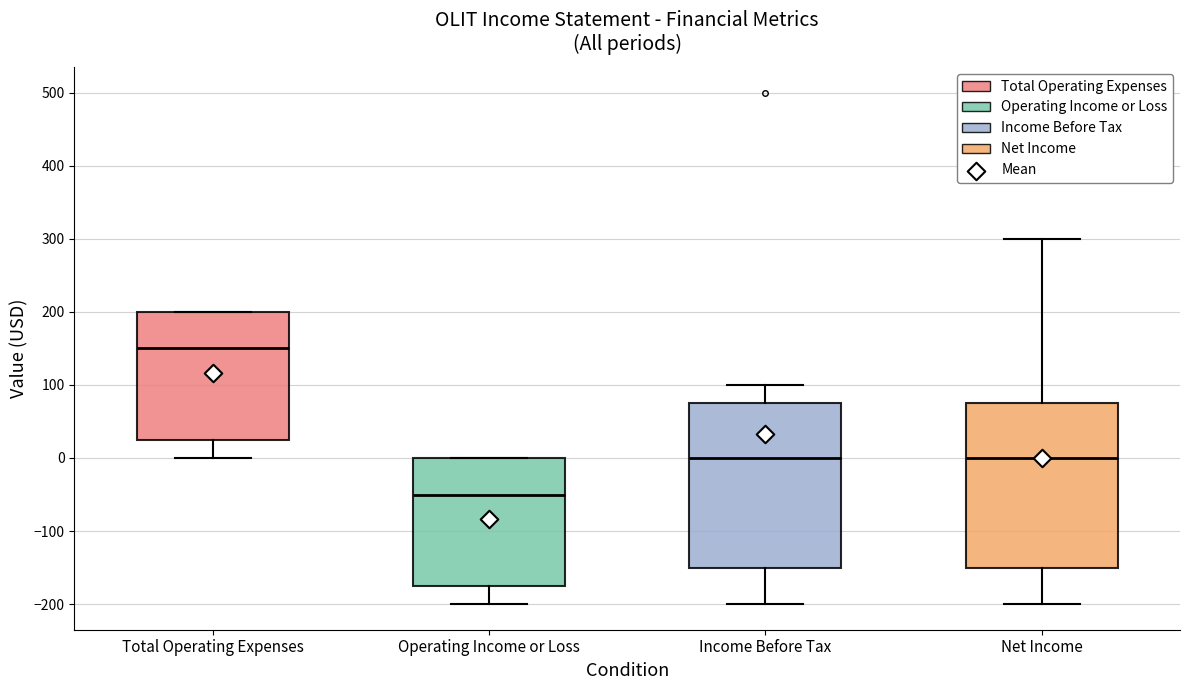

Reading left to right, transcribe this box plot: for each box, give where its median line is, the range the box spans, and where its two whiskers end, as read against the y-axis. The values are not printed on the chart, so give them approximately, as read against the axis.

Total Operating Expenses: median 150, box 30 to 200, whiskers 0 to 200
Operating Income or Loss: median -50, box -170 to 0, whiskers -200 to 0
Income Before Tax: median 0, box -150 to 80, whiskers -200 to 100
Net Income: median 0, box -150 to 80, whiskers -200 to 300